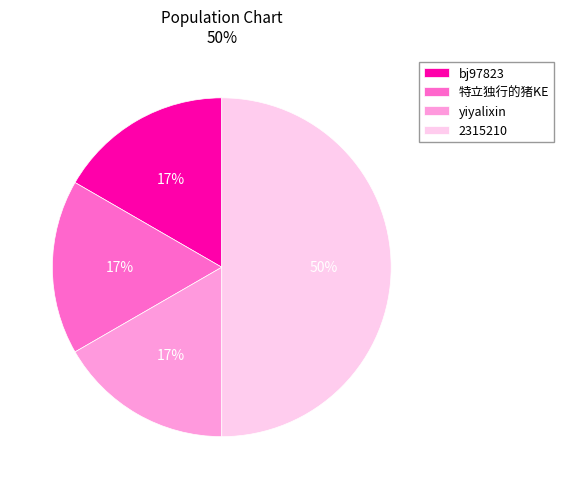

Which has a higher value, 2315210 or bj97823?

2315210